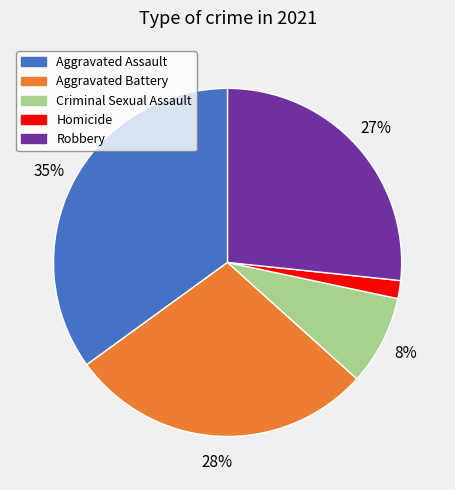

Approximately how many times larger is the value at Criminal Sexual Assault compared to Aggravated Battery?

0.3